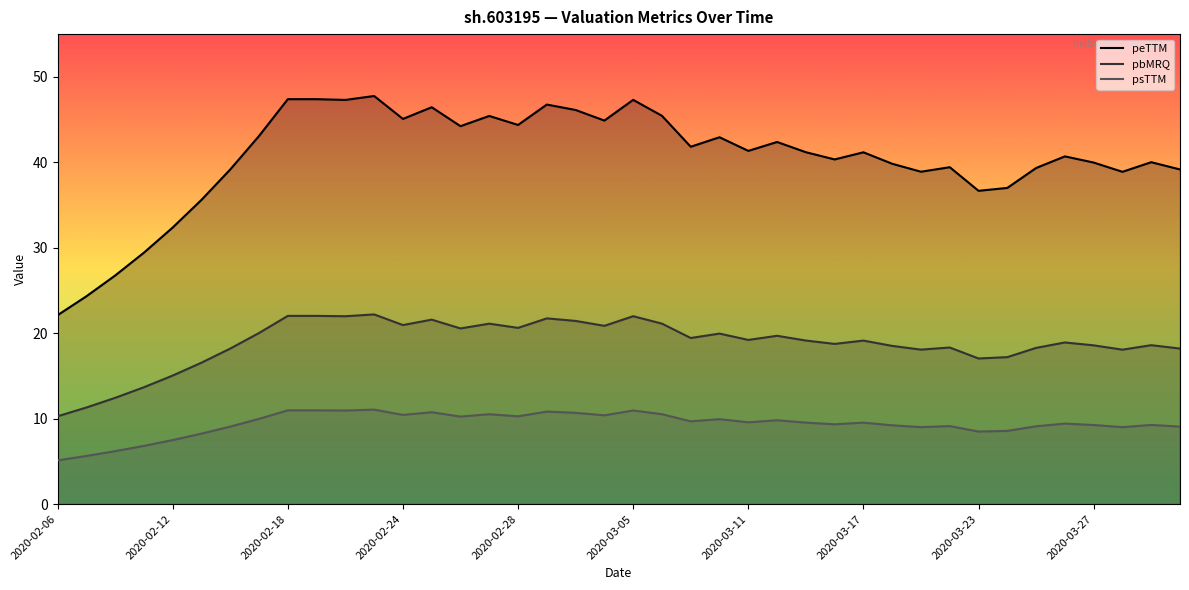

What is the value of the pbMRQ point at the 27th from the left?

19.1